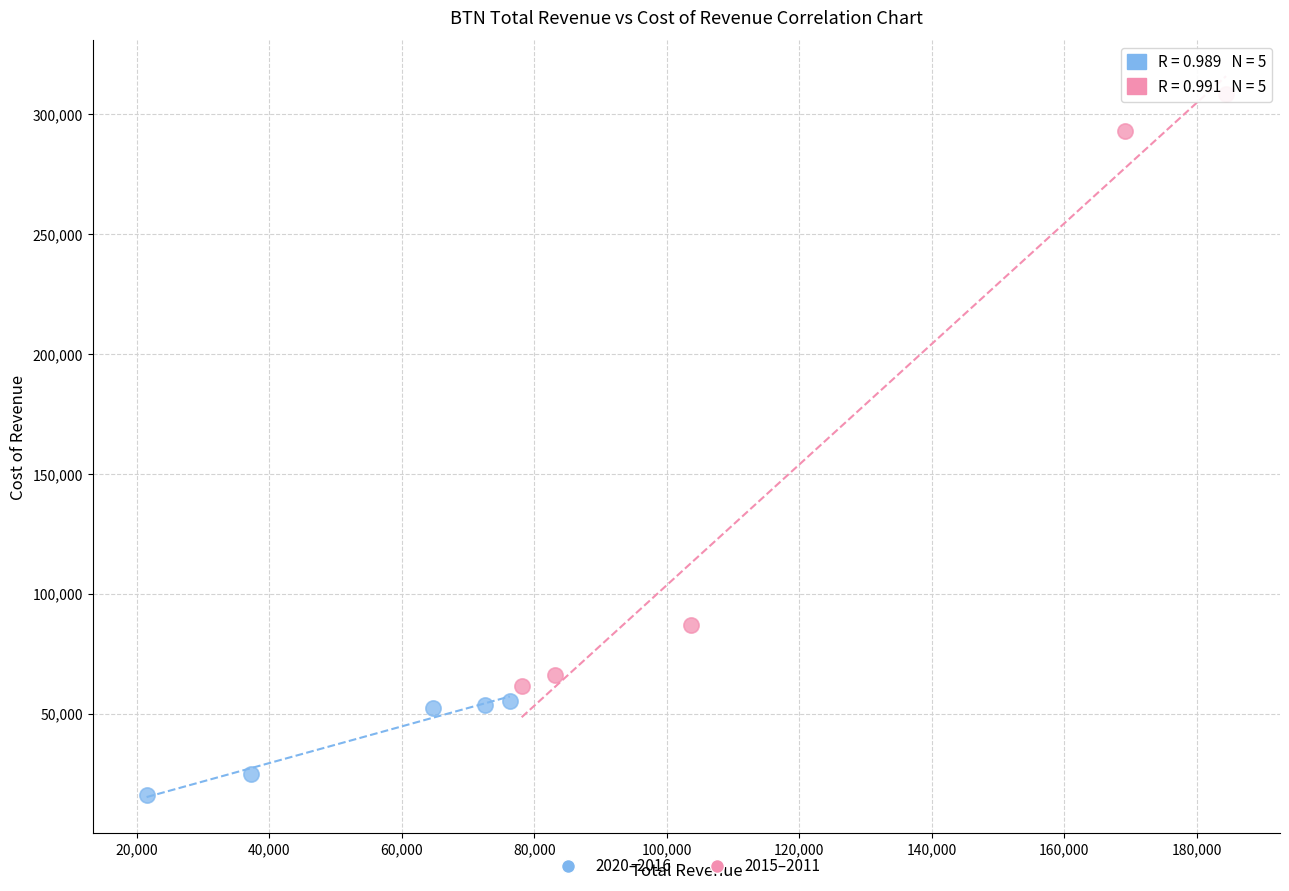

What are all the series names shown in the legend?

2020–2016, 2015–2011